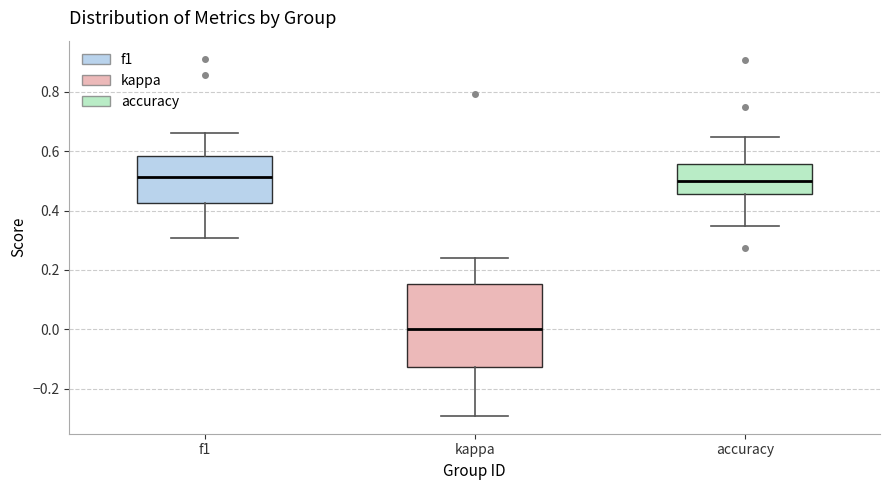

Where does the lower whisker of the box for kappa end on the y-axis? The values are not printed on the chart, so give them approximately, as read against the axis.

-0.30